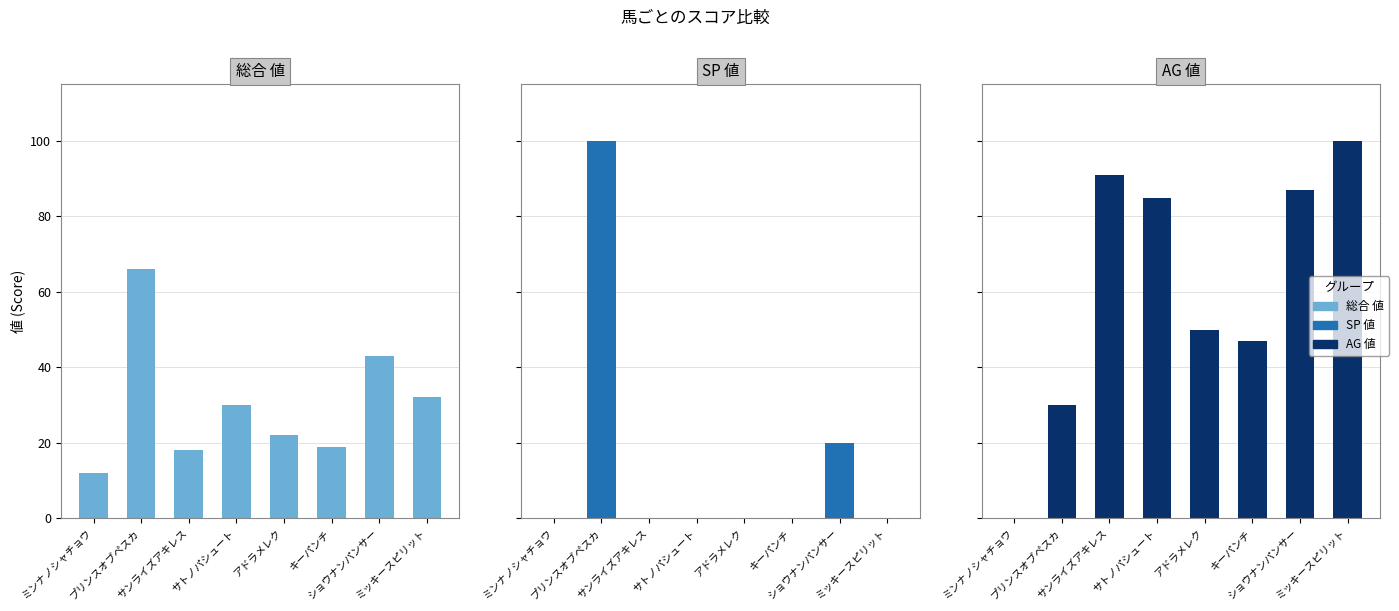

What is the label of the 4th bar from the left?

サトノパシュート